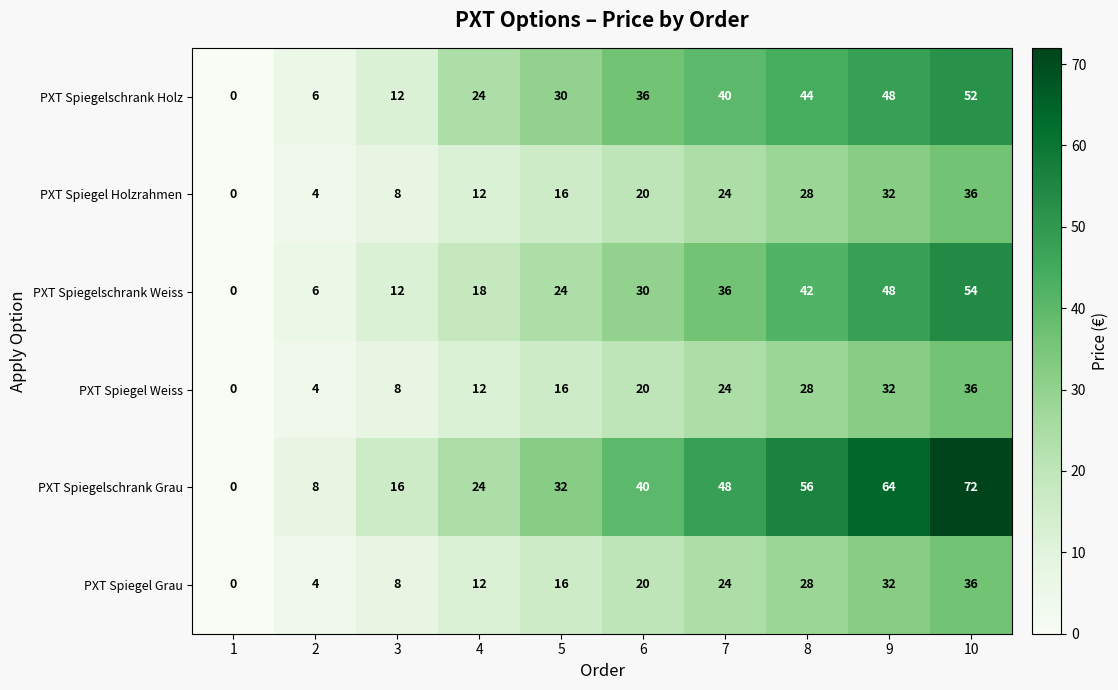

Rank the categories by PXT Spiegel Grau value from lowest to highest.

1, 2, 3, 4, 5, 6, 7, 8, 9, 10